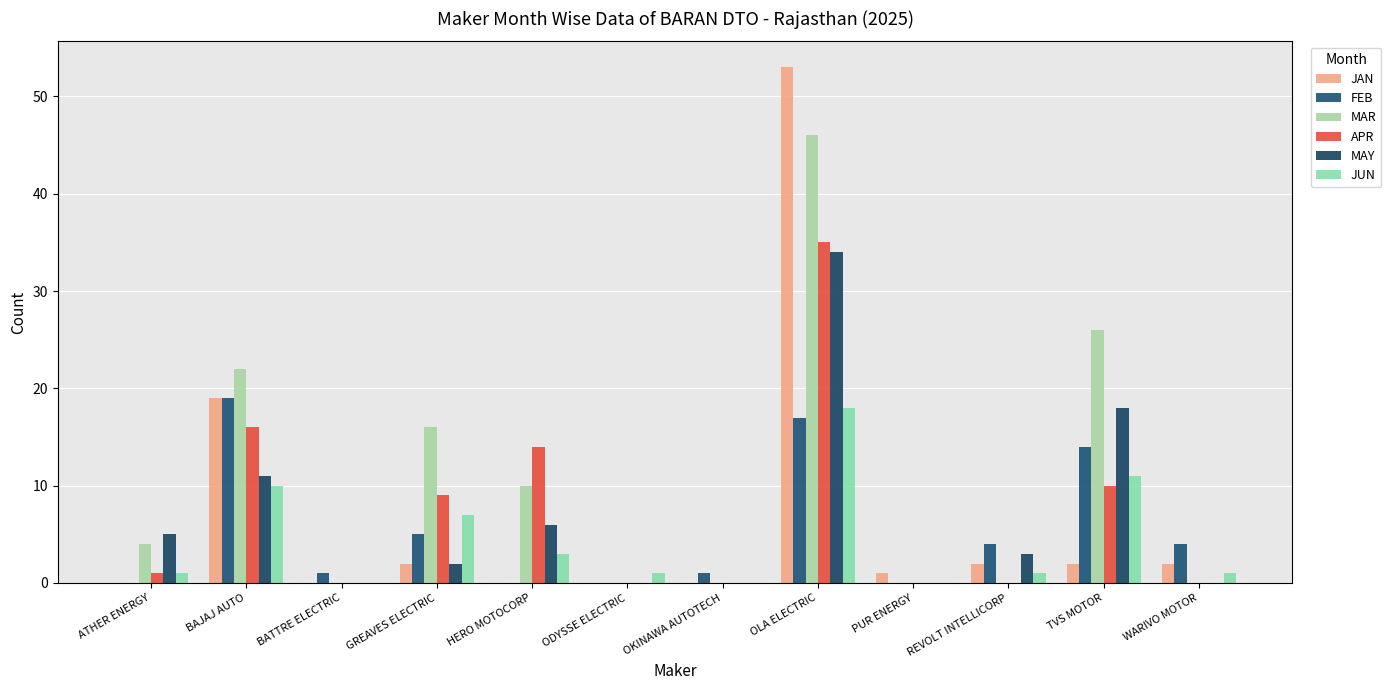

Which series changed the most between GREAVES ELECTRIC and HERO MOTOCORP?

MAR